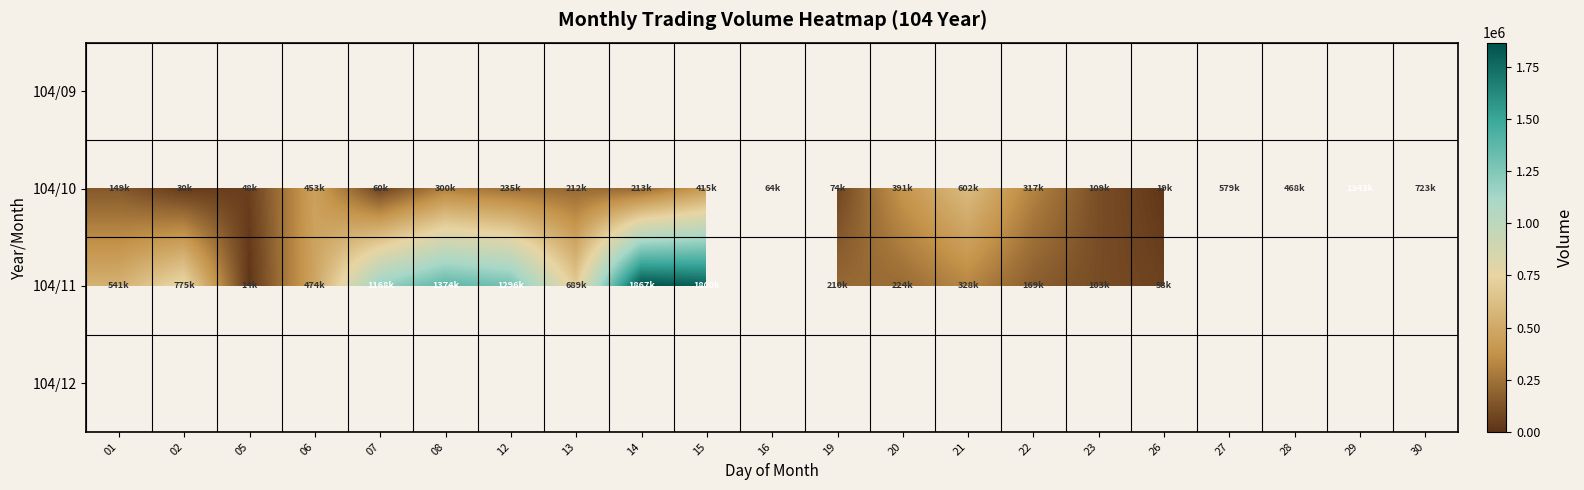

What is the highest value of the 104/11 series?

1867000.0